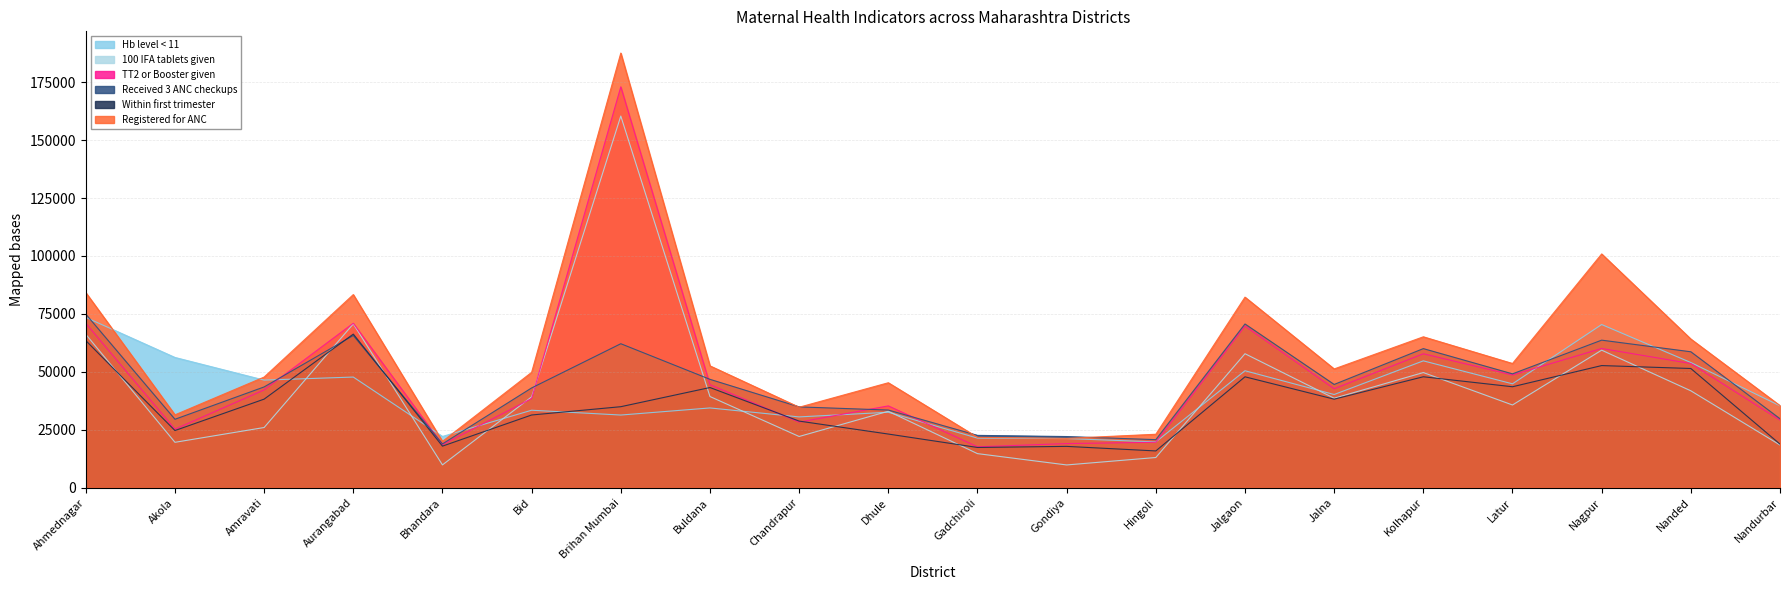

Which series has the widest spread of values?

Registered for ANC